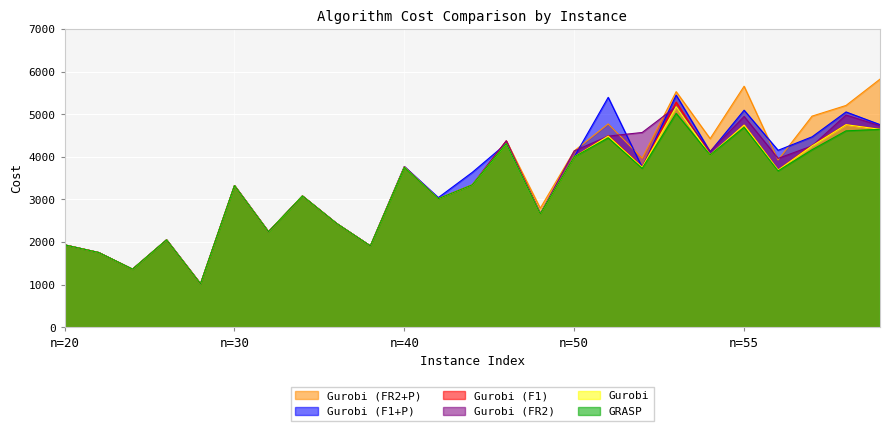

The value of Gurobi at n=30 is 735.5. True or false?

False